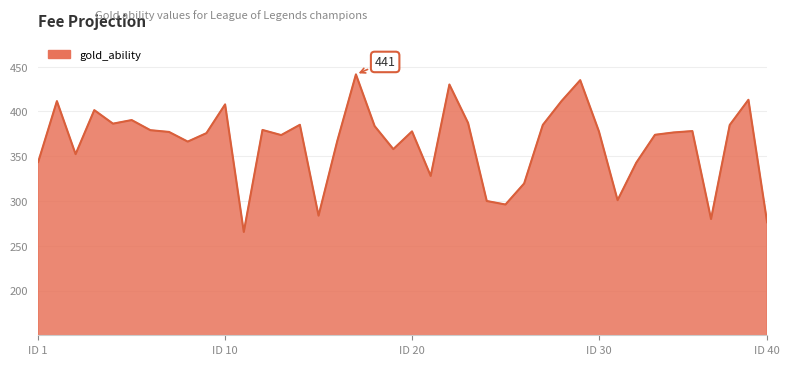

What is the greatest value displayed?

441.4